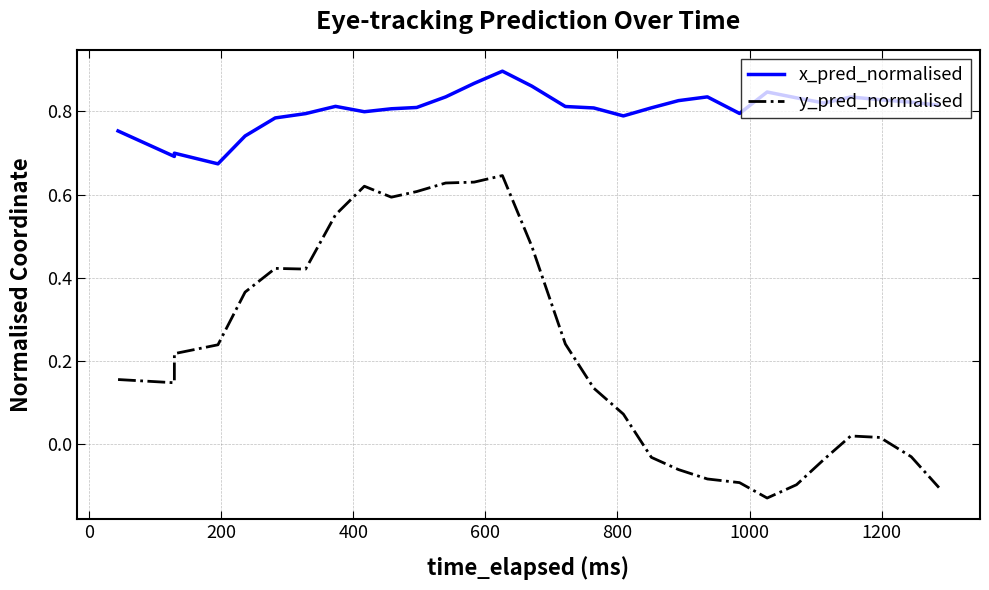

Reading left to right, extract all data points from this chart.

x_pred_normalised: 0.8	0.7	0.7	0.7	0.7	0.8	0.8	0.8	0.8	0.8	0.8	0.8	0.9	0.9	0.9	0.8	0.8	0.8	0.8	0.8	0.8	0.8	0.8	0.8	0.8	0.8	0.8	0.8	0.8
y_pred_normalised: 0.2	0.1	0.2	0.2	0.4	0.4	0.4	0.6	0.6	0.6	0.6	0.6	0.6	0.6	0.5	0.2	0.1	0.1	-0.0	-0.1	-0.1	-0.1	-0.1	-0.1	-0.0	0.0	0.0	-0.0	-0.1